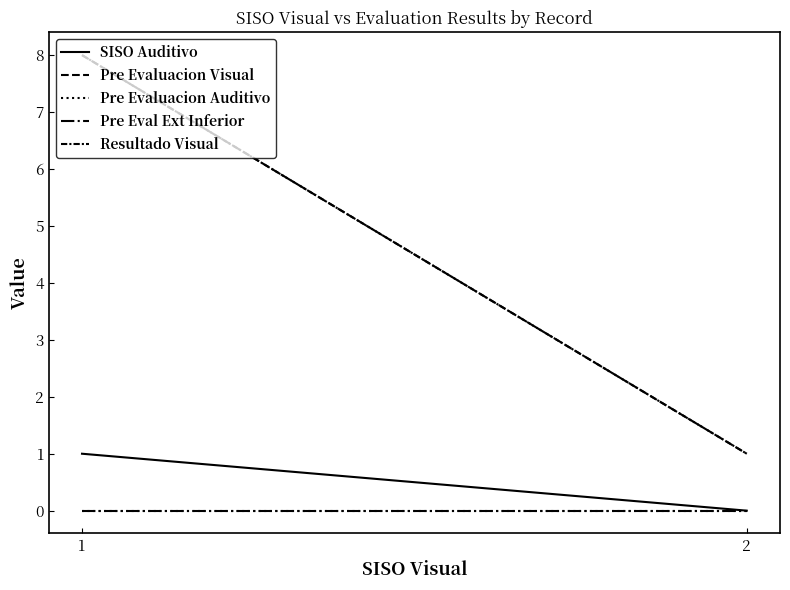

Rank the series at 2 from highest to lowest value.

Pre Evaluacion Visual, Resultado Visual, SISO Auditivo, Pre Evaluacion Auditivo, Pre Eval Ext Inferior